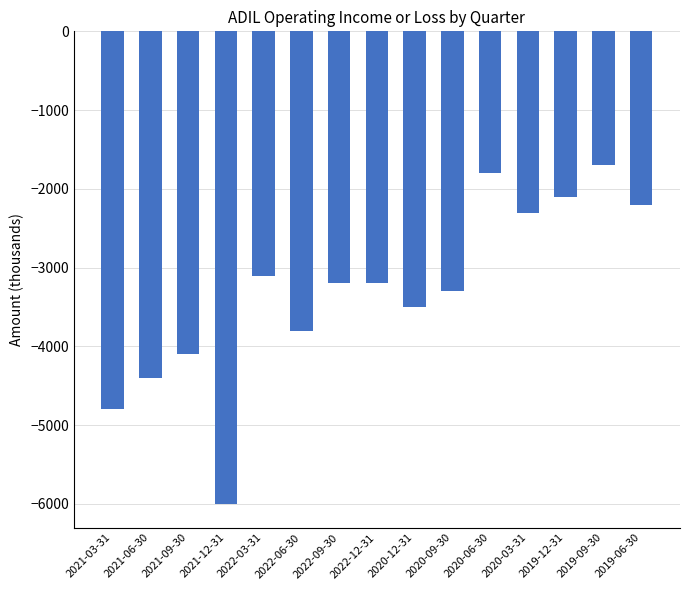

Is it true that the value at 2019-06-30 is -2200?

True